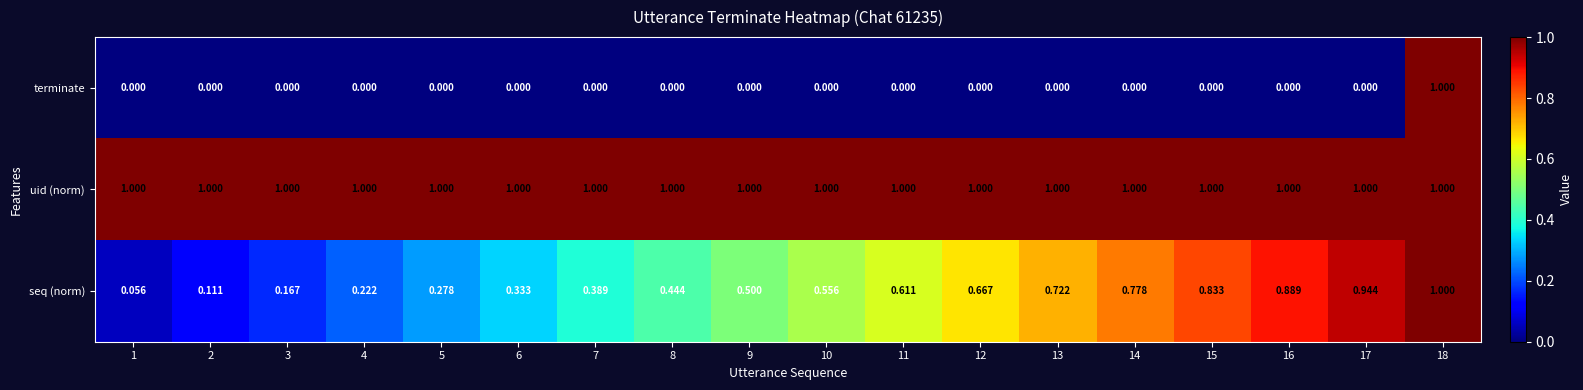

Which series has the widest spread of values?

terminate